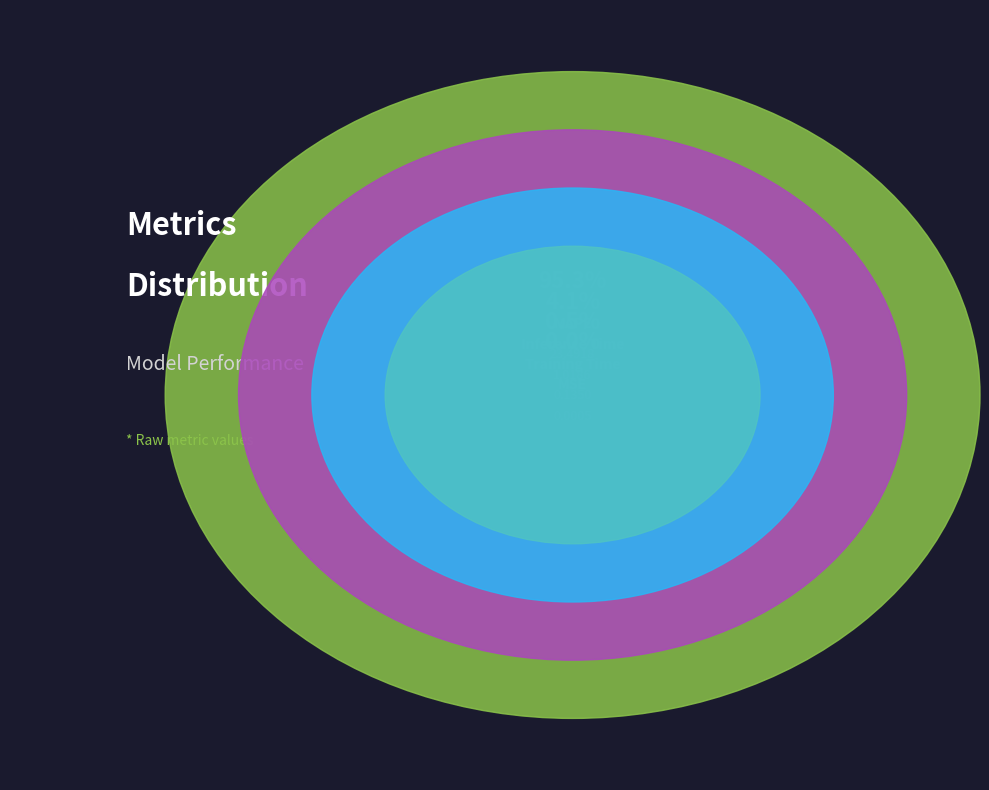

Does any single category account for the majority?

Yes